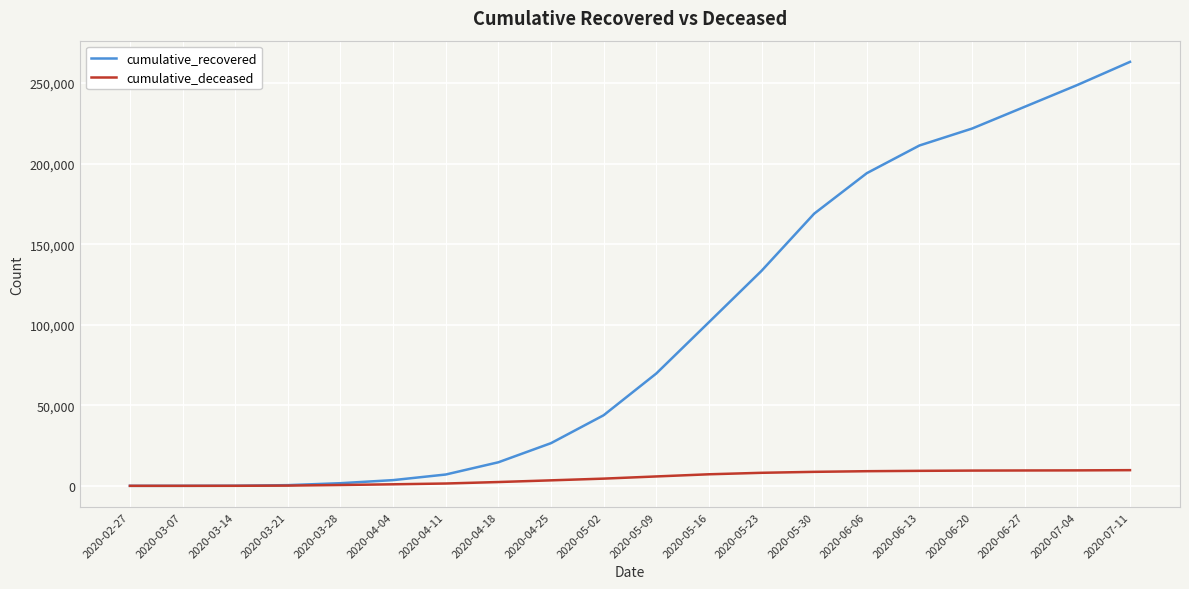

Which series has the largest total across all categories?

cumulative_recovered